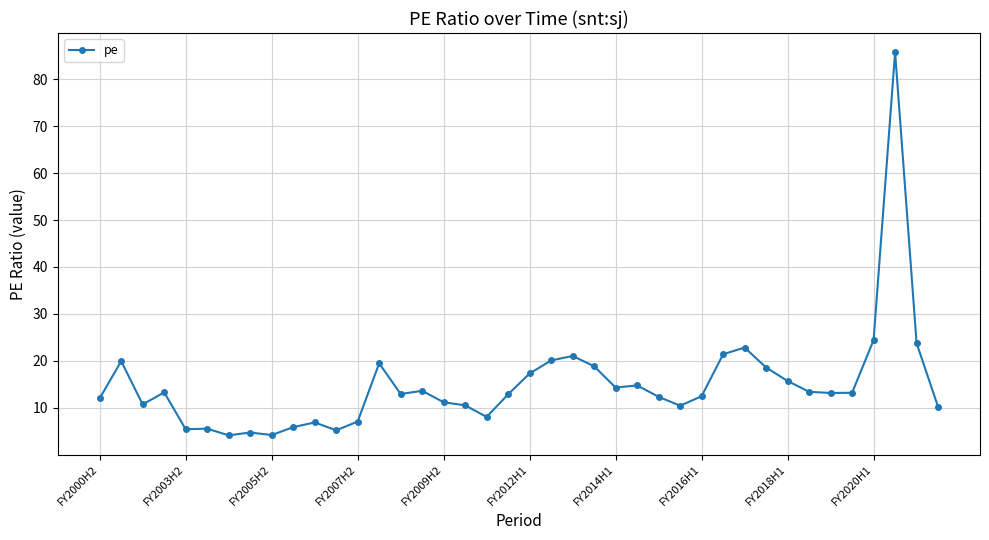

What is the difference between the maximum and minimum values?

81.7